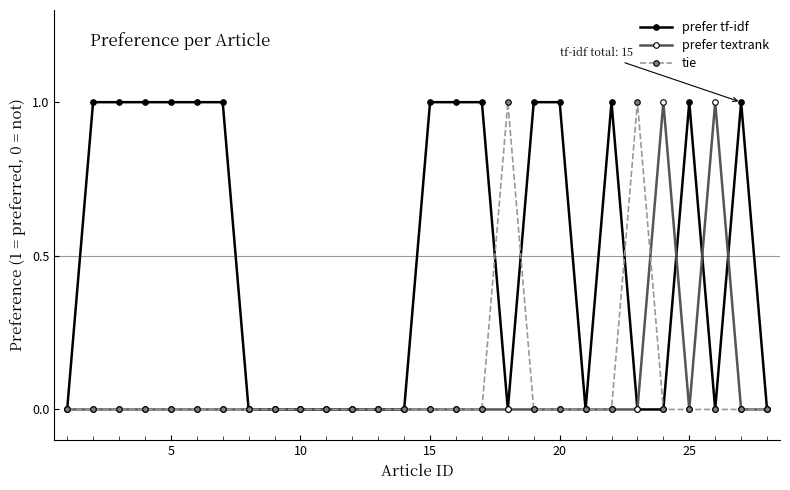

True or false: prefer textrank has more than 0 points higher than both neighbors.

True